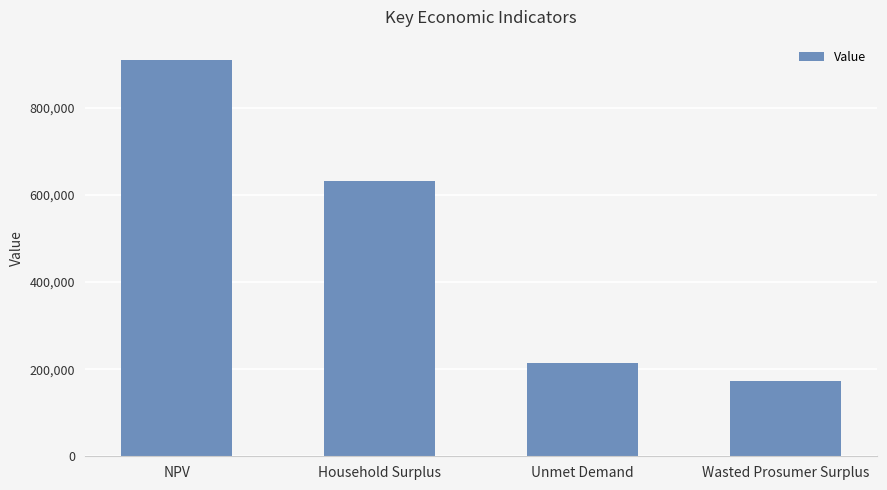

Rank the categories by value from lowest to highest.

Wasted Prosumer Surplus, Unmet Demand, Household Surplus, NPV